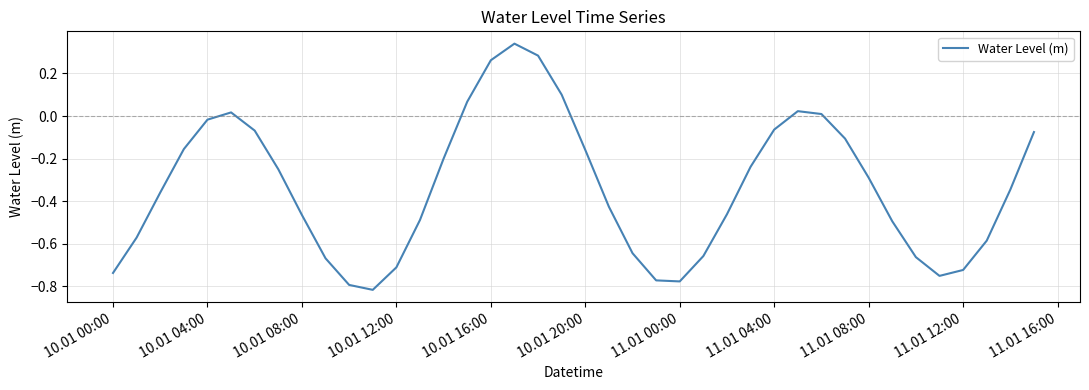

What is the difference between the maximum and minimum values?

1.2